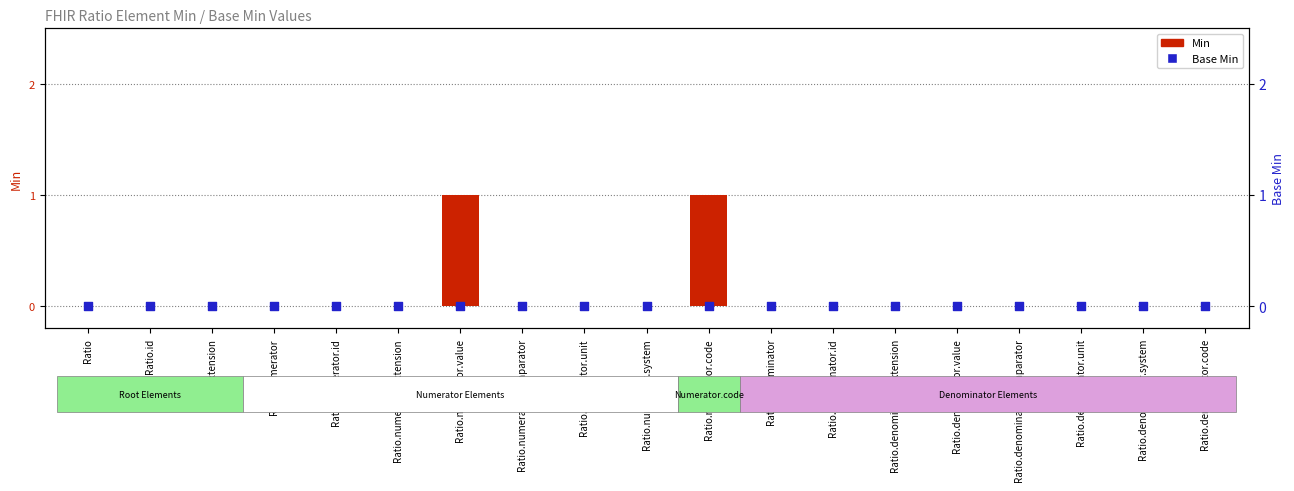

Which series has the widest spread of Y values?

Min